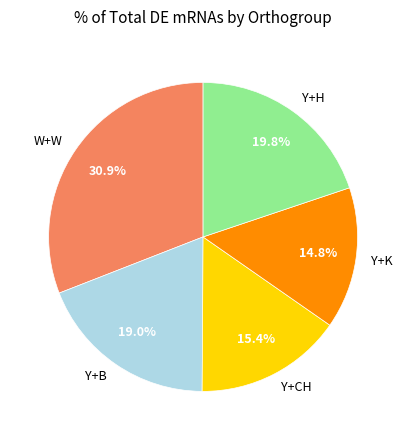

To the nearest percent, what portion does Y+CH represent?

15%